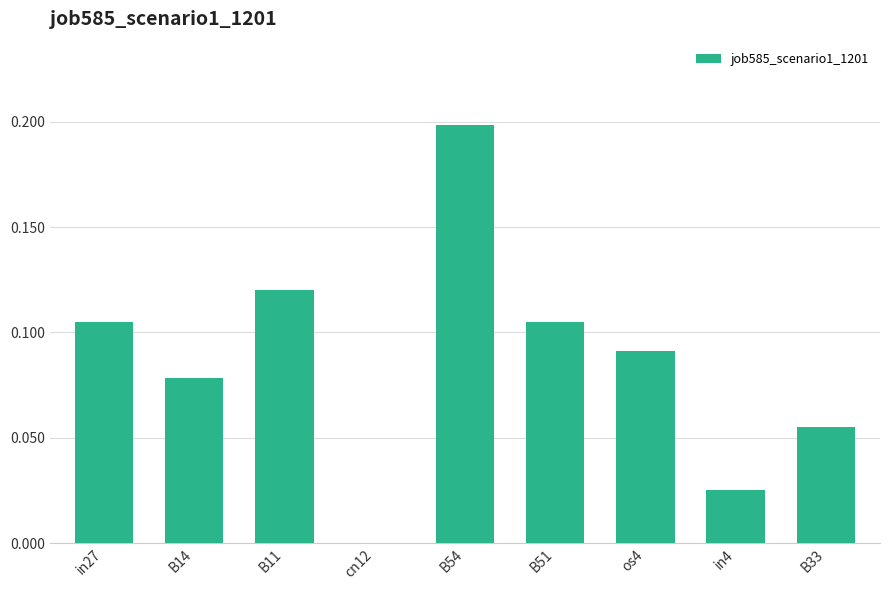

The value at cn12 is 0.0. True or false?

True